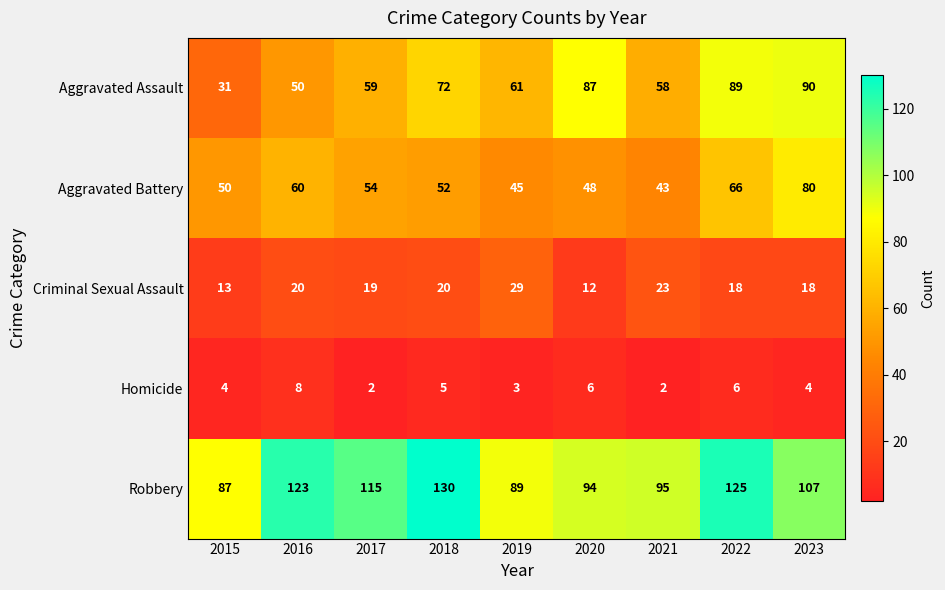

What is the total value across all series at 2017?

249